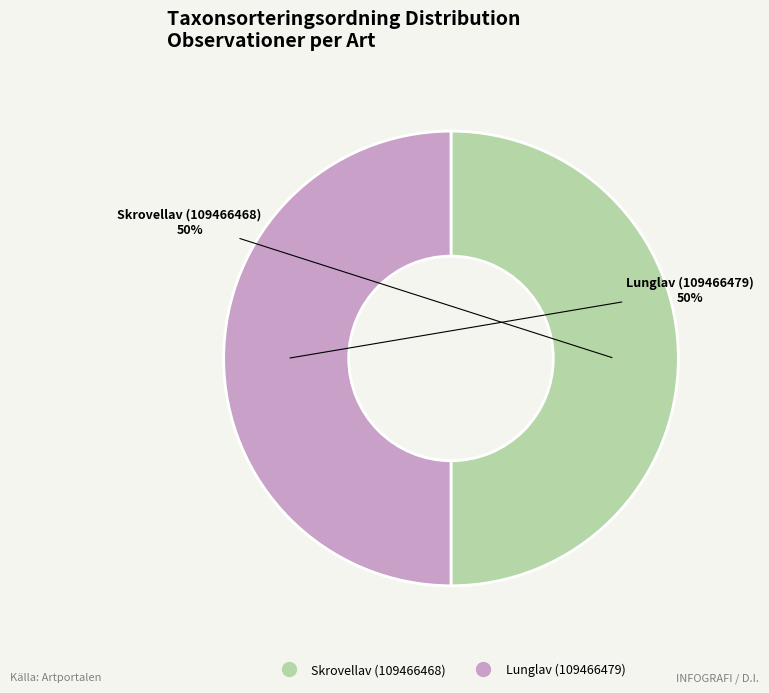

Count the number of slices in the pie.

2